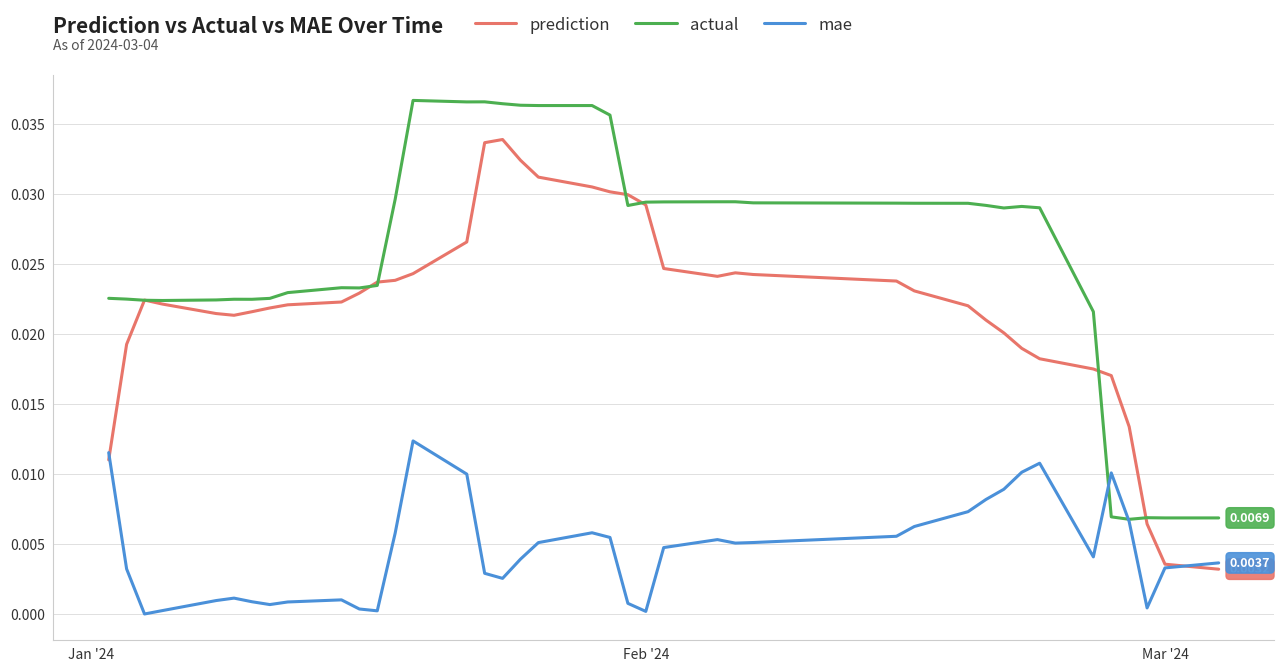

Rank the series by their average value, from highest to lowest.

actual, prediction, mae